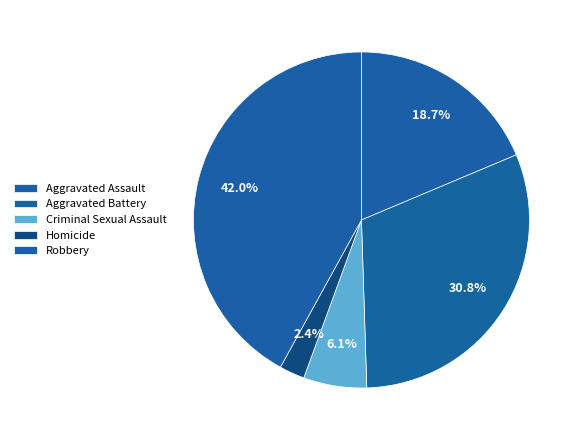

Does Aggravated Assault account for over 50% of the chart?

No